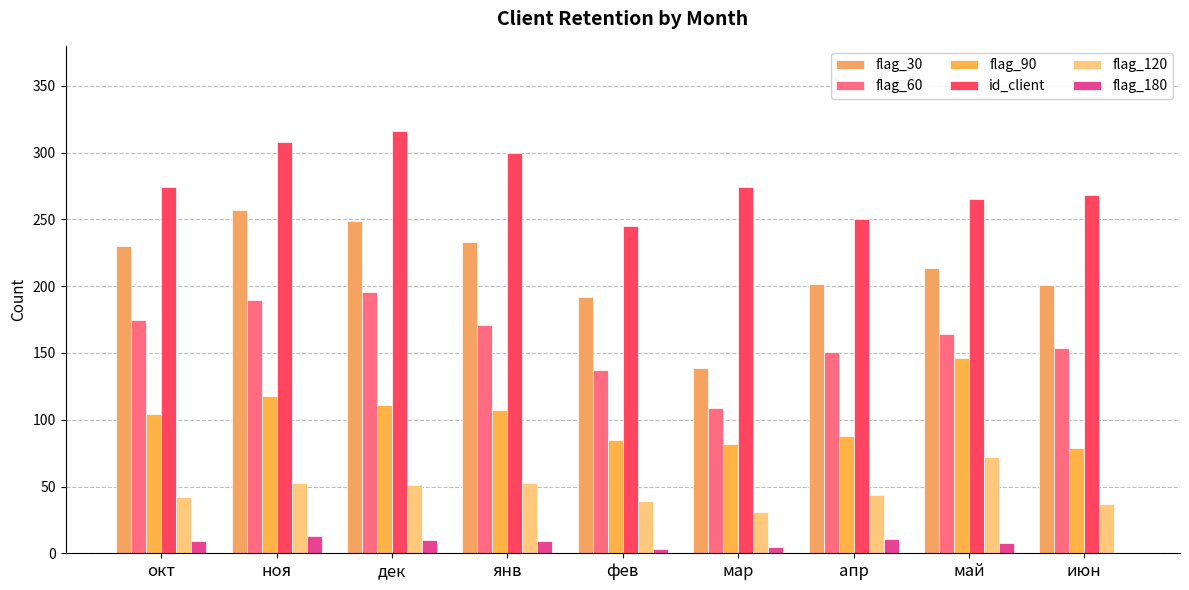

Which label corresponds to the largest value in the chart?

дек